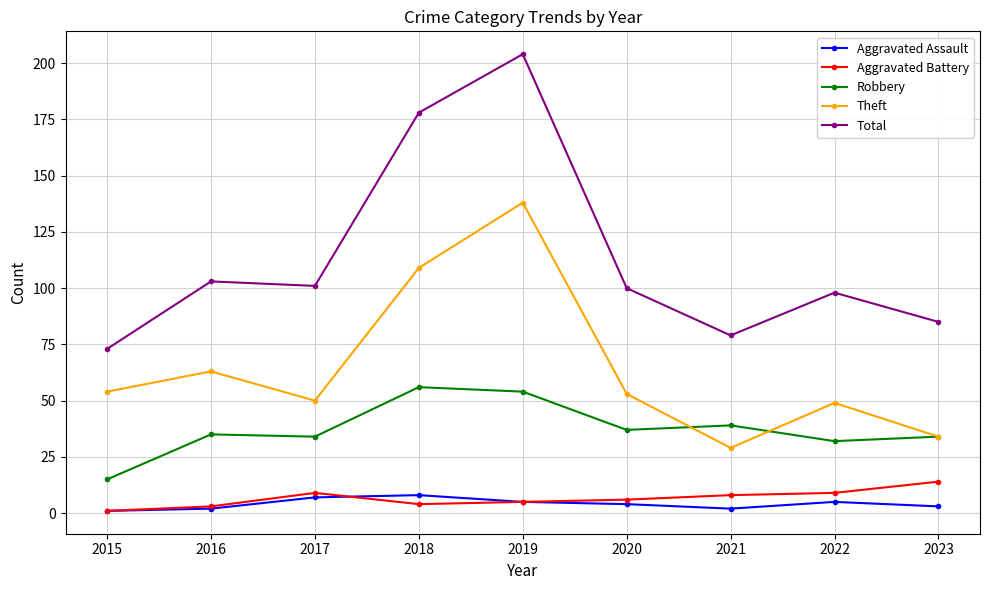

True or false: Total has more than 0 points higher than both neighbors.

True